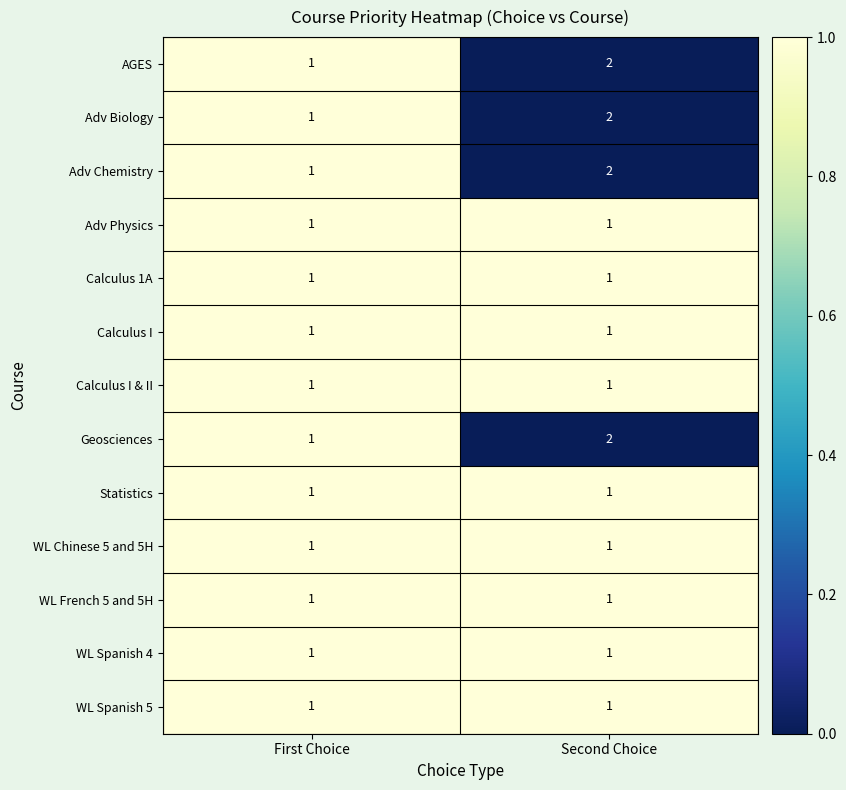

Is the value of Adv Physics at Second Choice greater than the value of Geosciences at Second Choice?

No